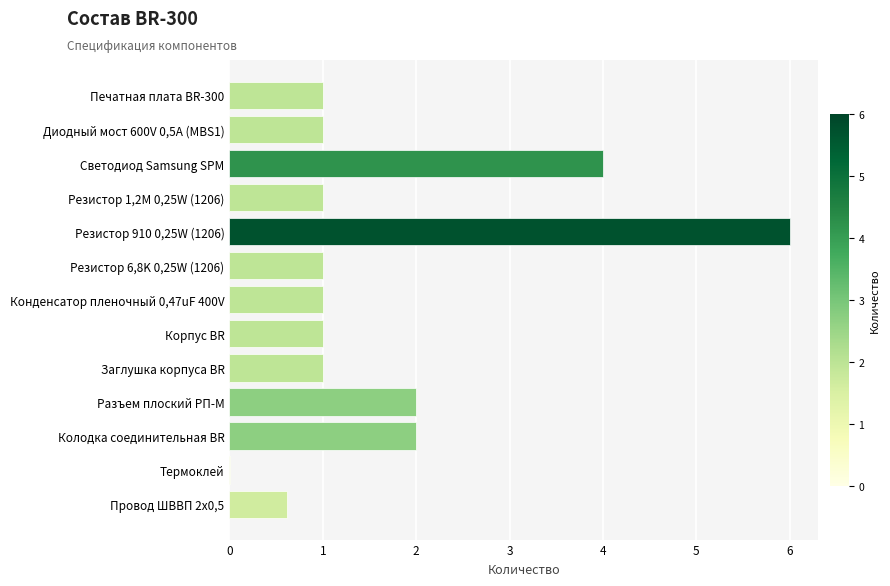

How many data points does each series have?

13